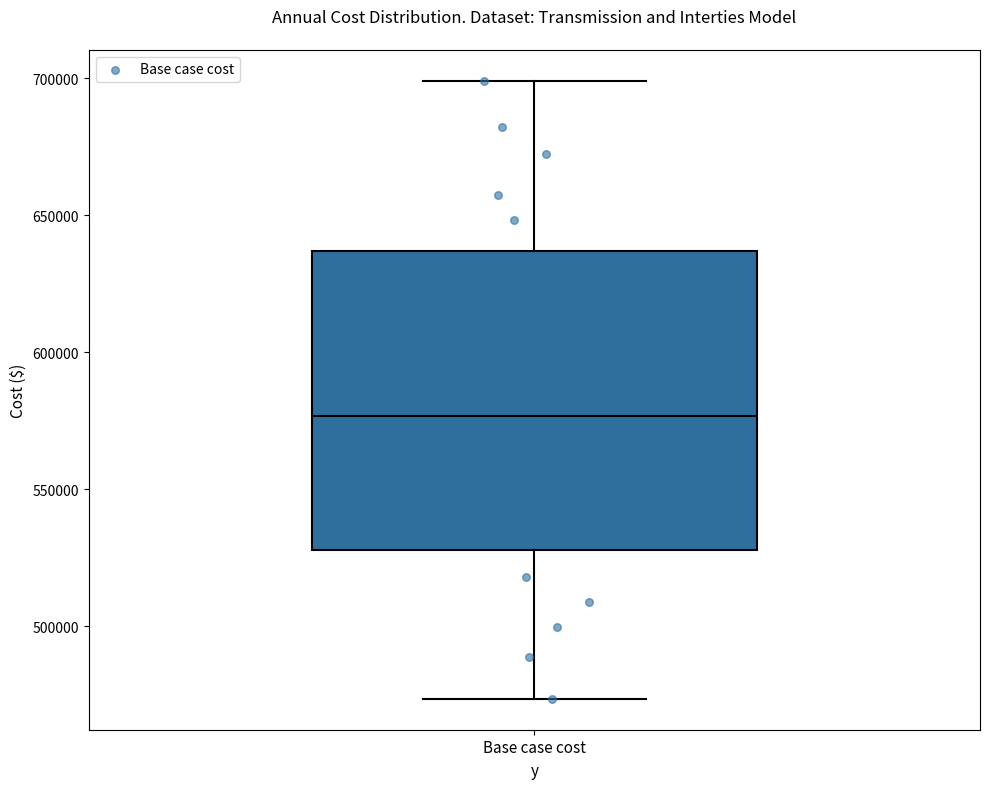

Where does the lower whisker of the box for Base case cost end on the y-axis? The values are not printed on the chart, so give them approximately, as read against the axis.

475000